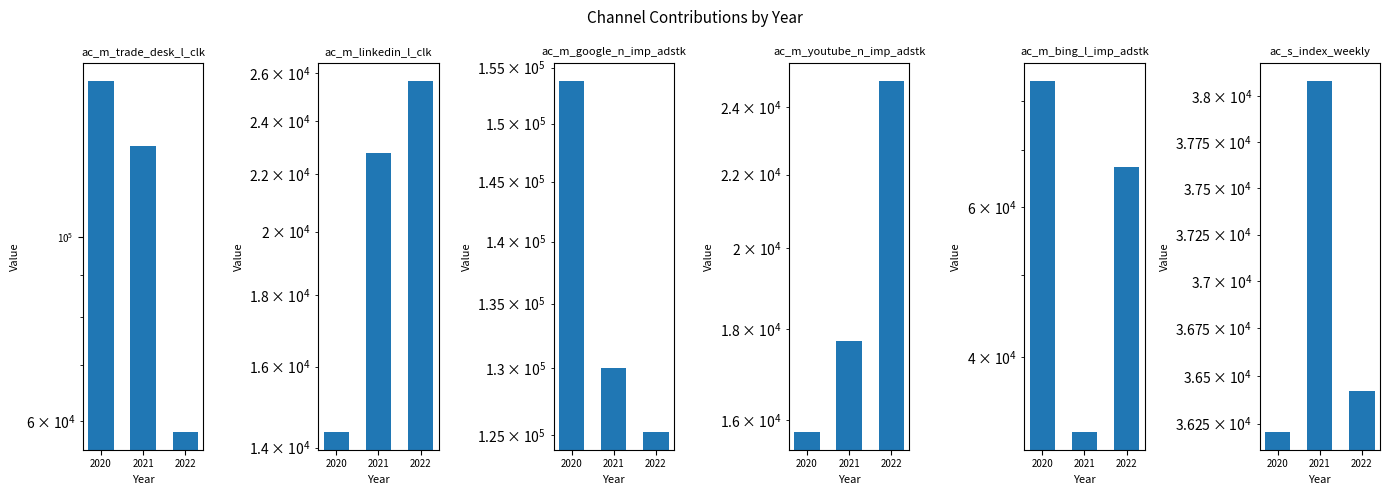

What is the difference between the highest and lowest values at 2020?

139720.6